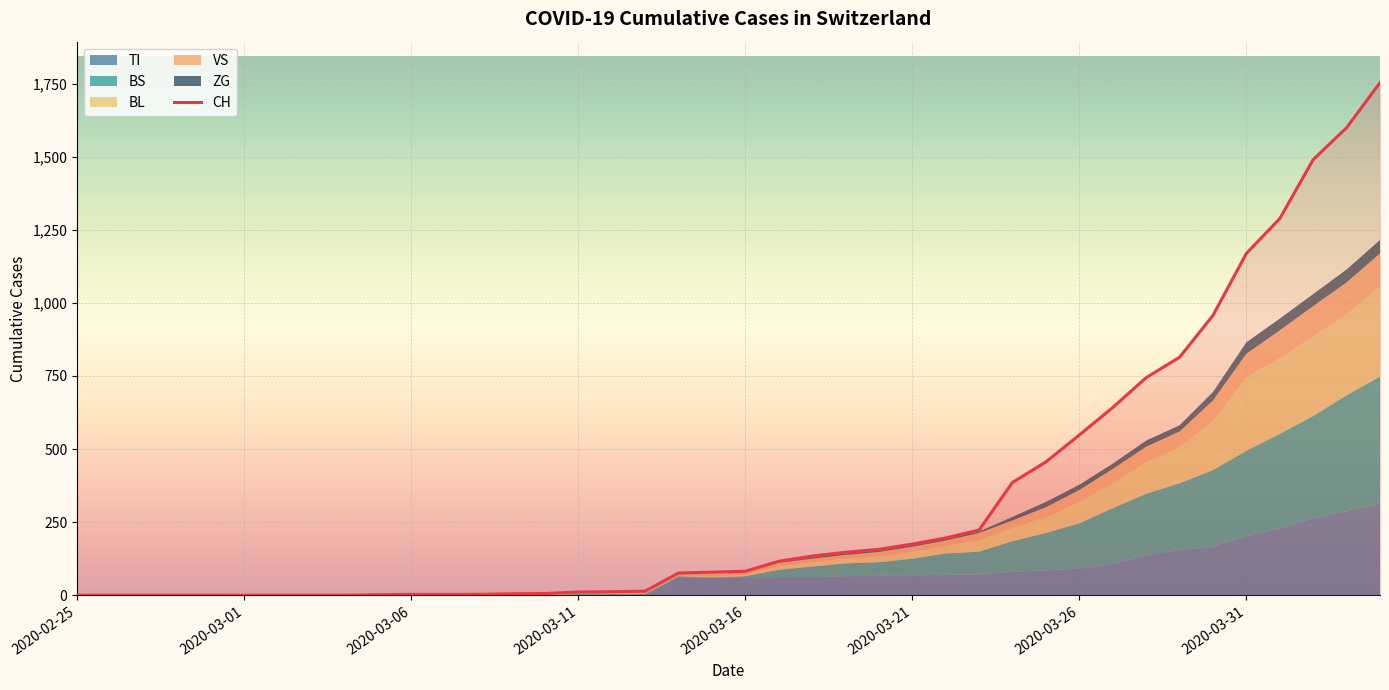

How many categories are shown in the chart?

40